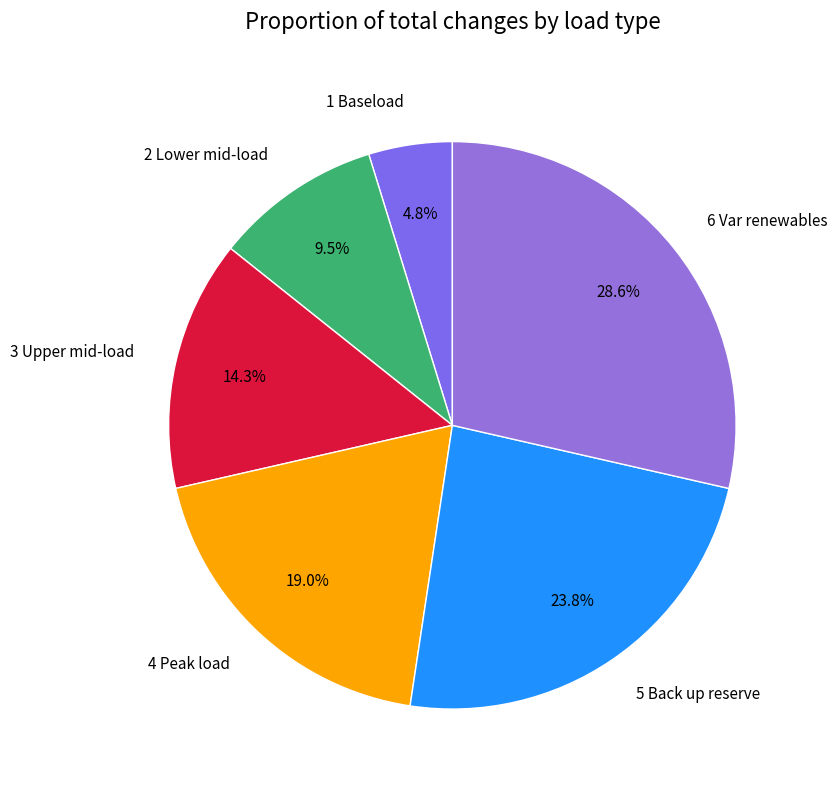

To the nearest percent, what is the combined percentage of 1 Baseload and 3 Upper mid-load?

19%